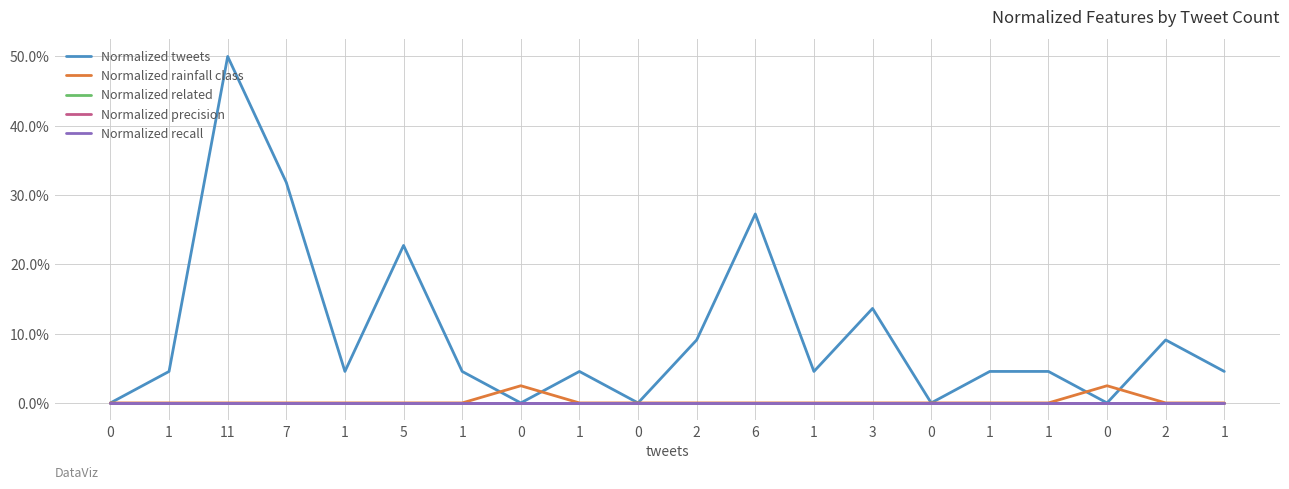

At which category is the sum across all series the highest?

11